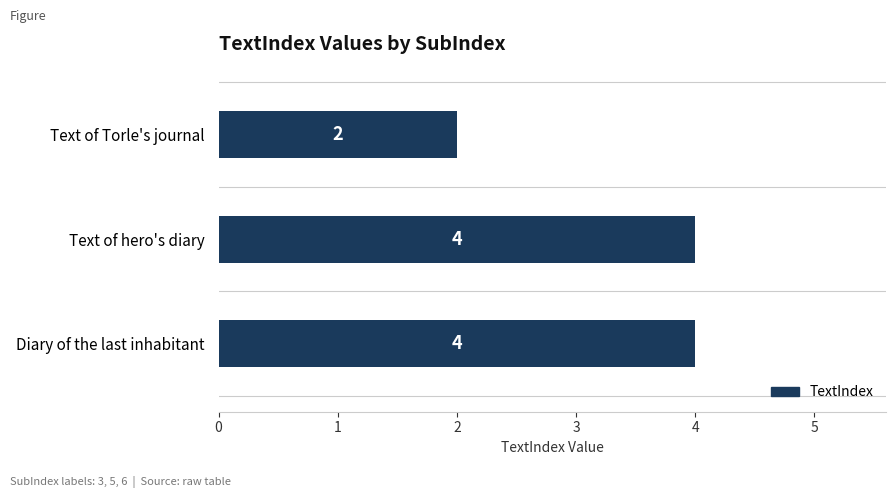

What is the sum of all values?

10